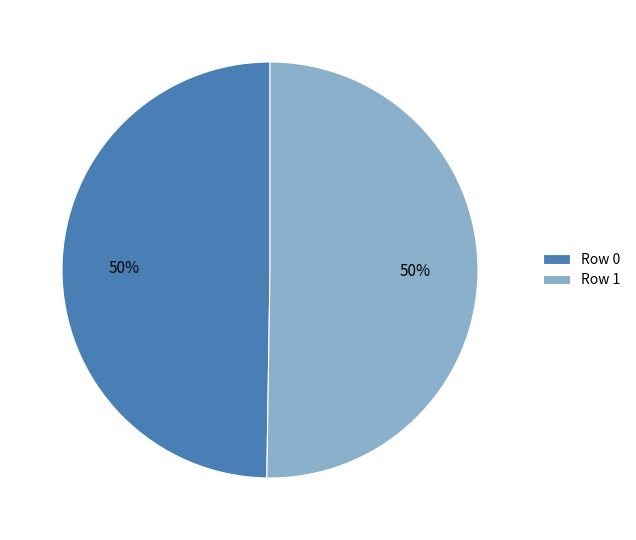

True or false: Row 1 accounts for 41% of the total.

False